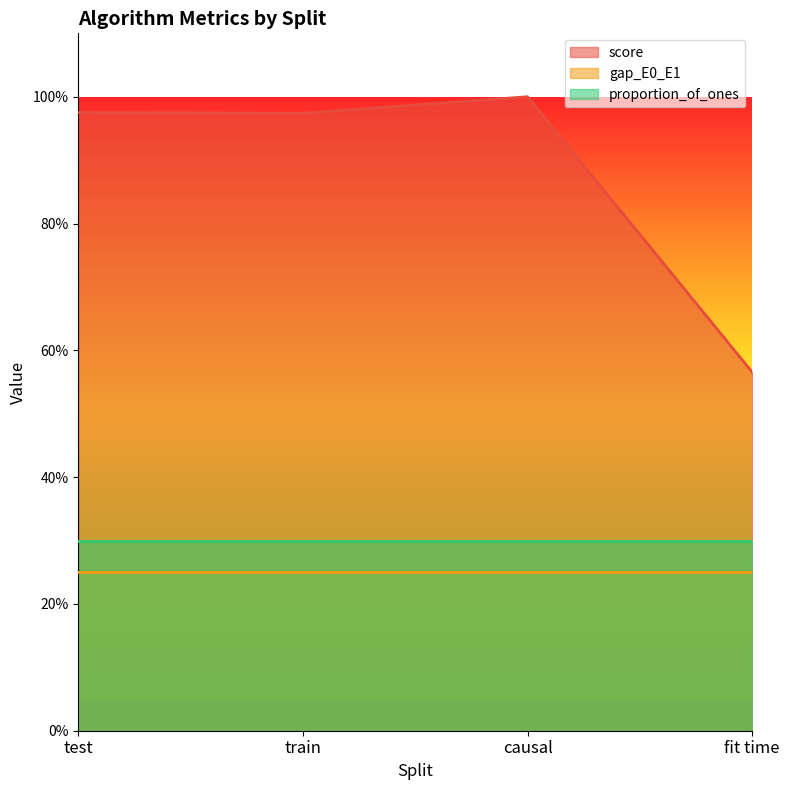

Which category has the lowest value in the gap_E0_E1 series?

test